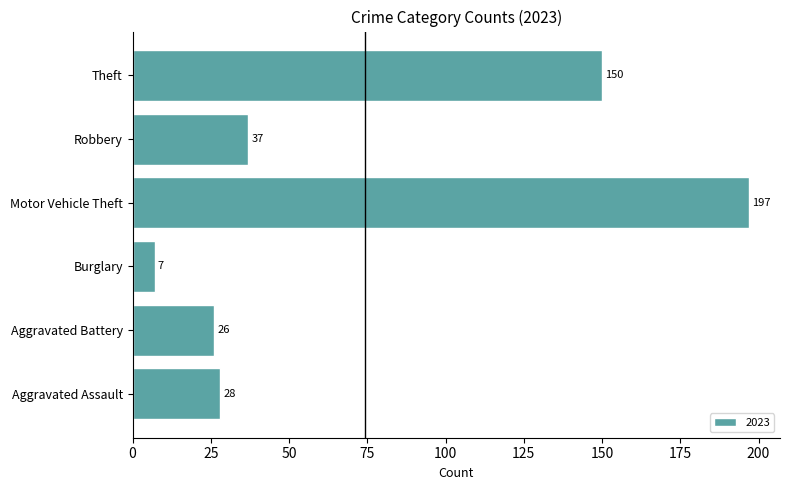

What is the difference between the second highest and second lowest values?

124